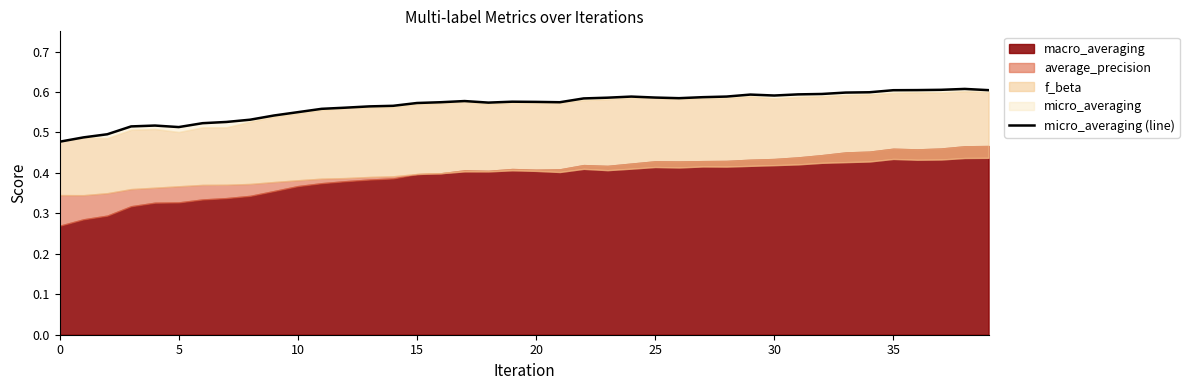

Which has a higher value, 20 or 13?

20